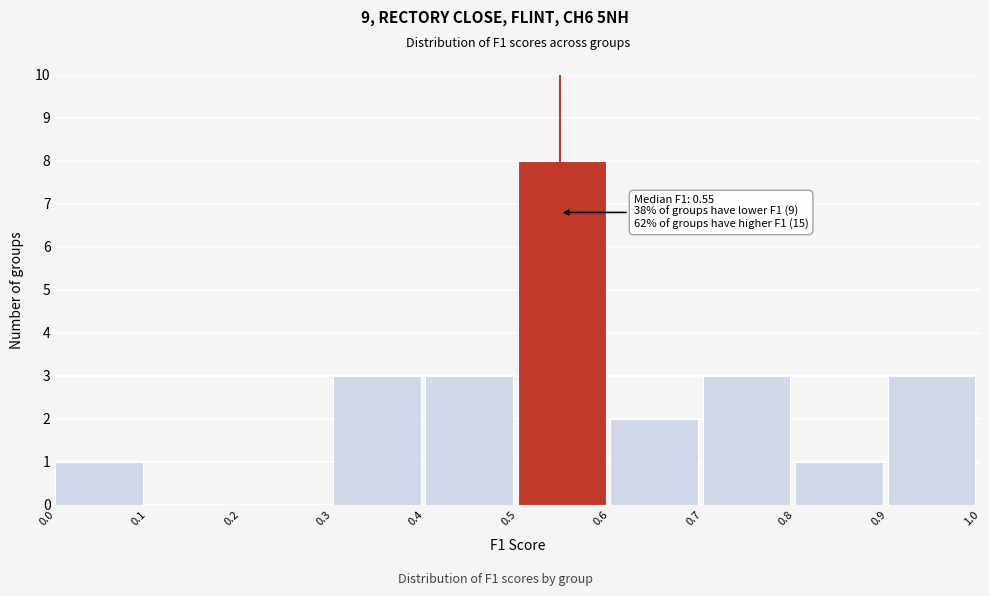

Which range on the x-axis has the tallest bar?

0.5 to 0.6